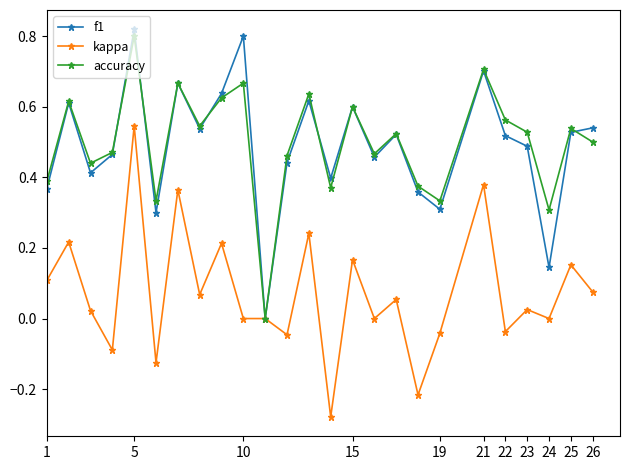

In f1, how many points are lower than both neighbors (excluding endpoints)?

8